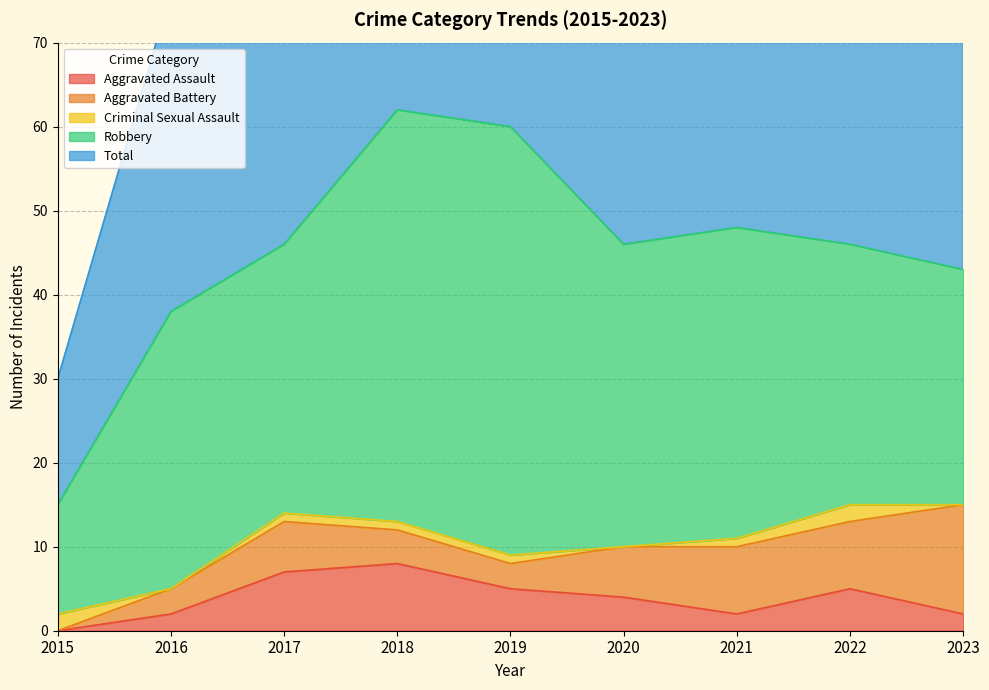

What is the difference between the highest and lowest values at 2018?

61